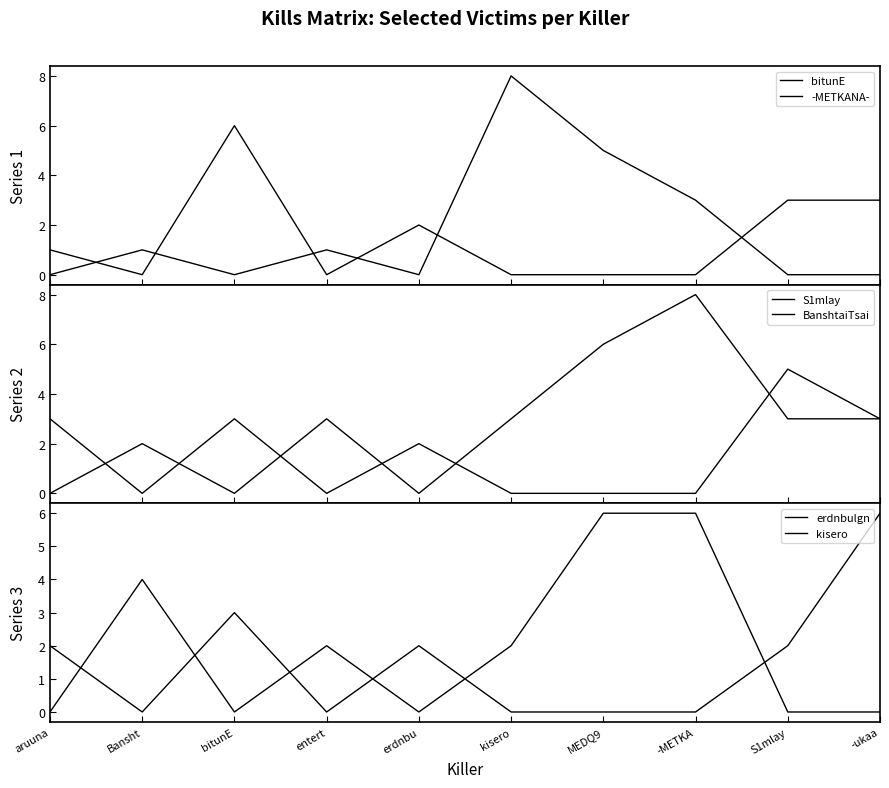

How many data points does each series have?

10